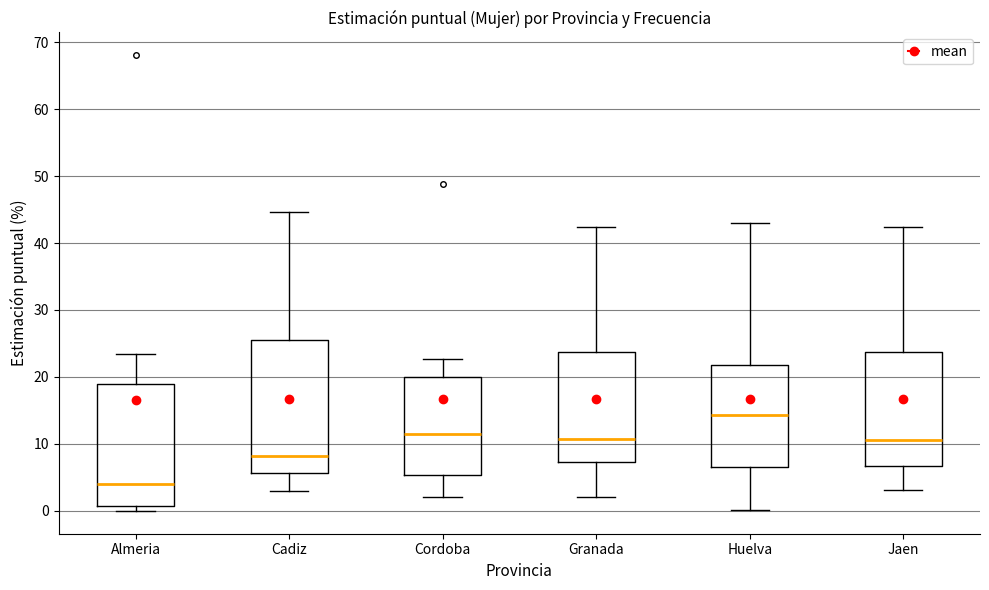

Which box is the tallest, from its lower edge to its upper edge?

Cadiz